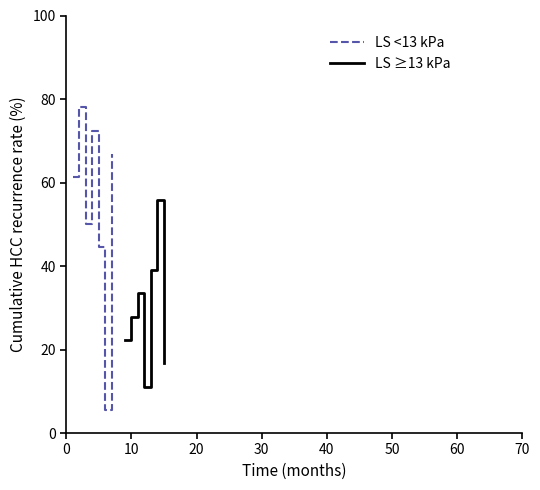

The LS ≥13 kPa series shows 44.0 at 10. True or false?

False